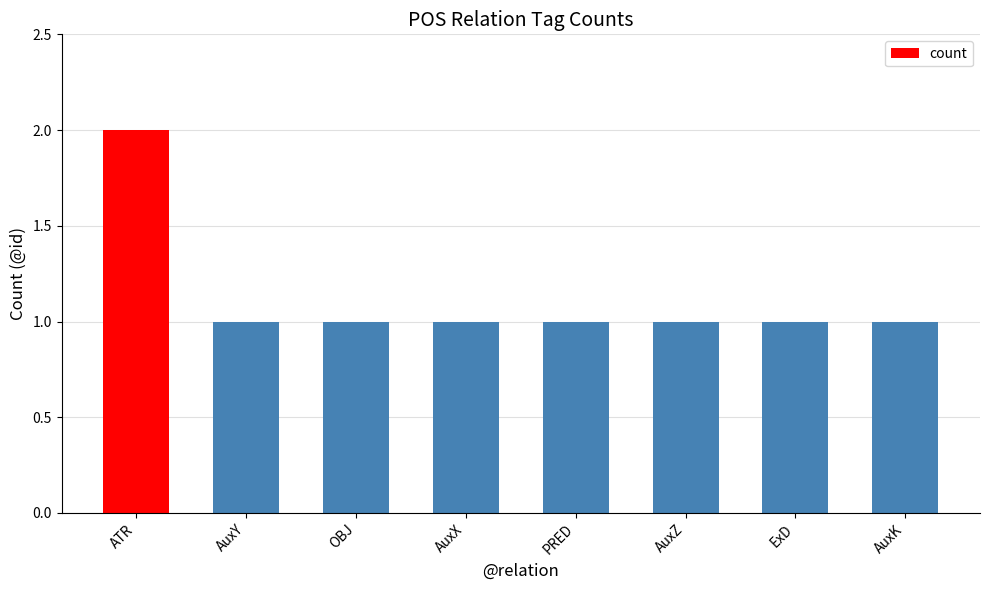

Approximately how many times larger is the value at ATR compared to AuxY?

2.0